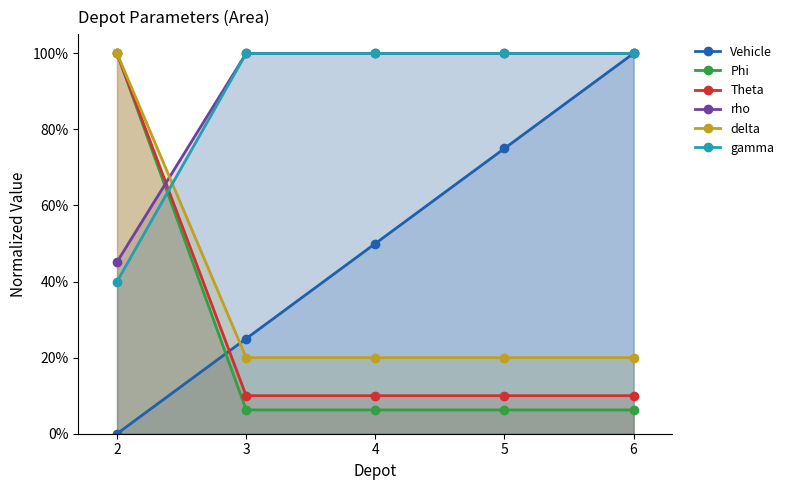

After their last crossing, which series has the higher values: gamma or Phi?

gamma